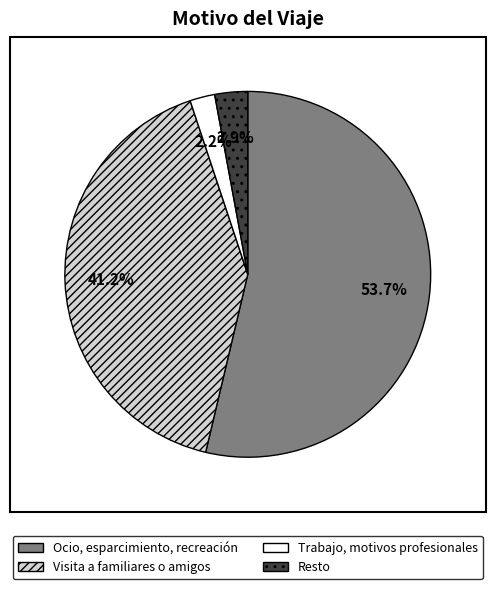

Between Visita a familiares o amigos and Trabajo, motivos profesionales, which is larger?

Visita a familiares o amigos